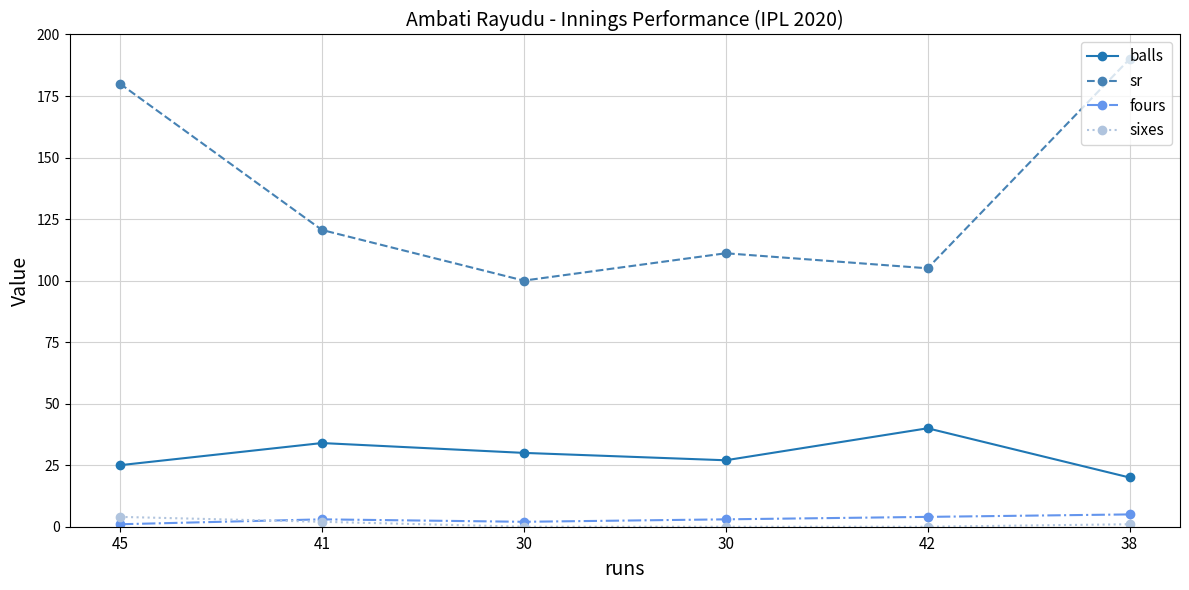

At how many categories does at least one series exceed 127?

2